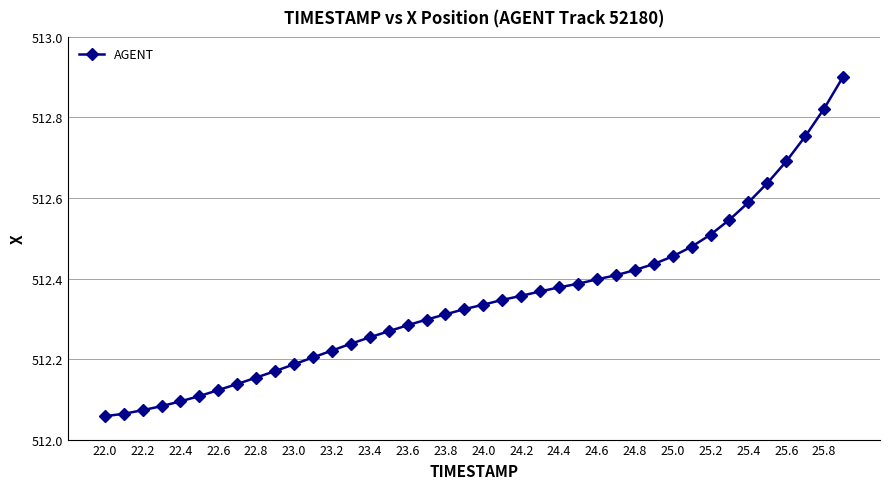

What is the maximum value shown in the chart?

512.9